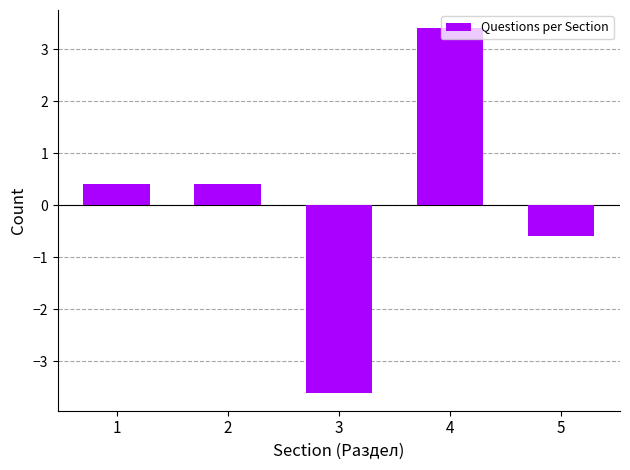

What is the change in value from 1 to 5?

-1.0